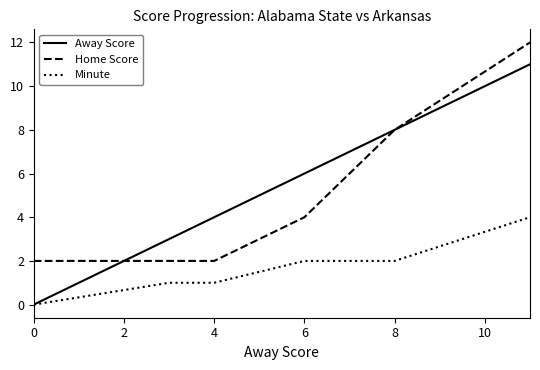

What is the sum of all Minute values?

10